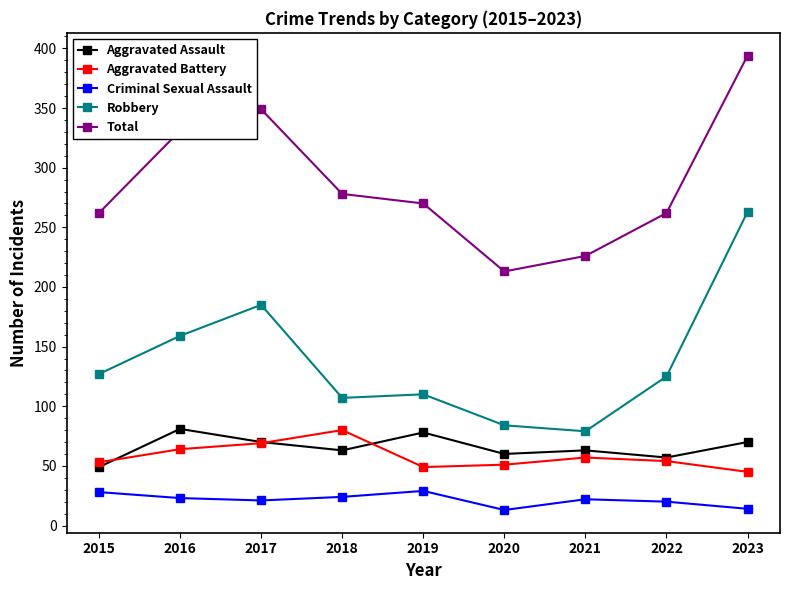

How many distinct data groups are displayed?

5